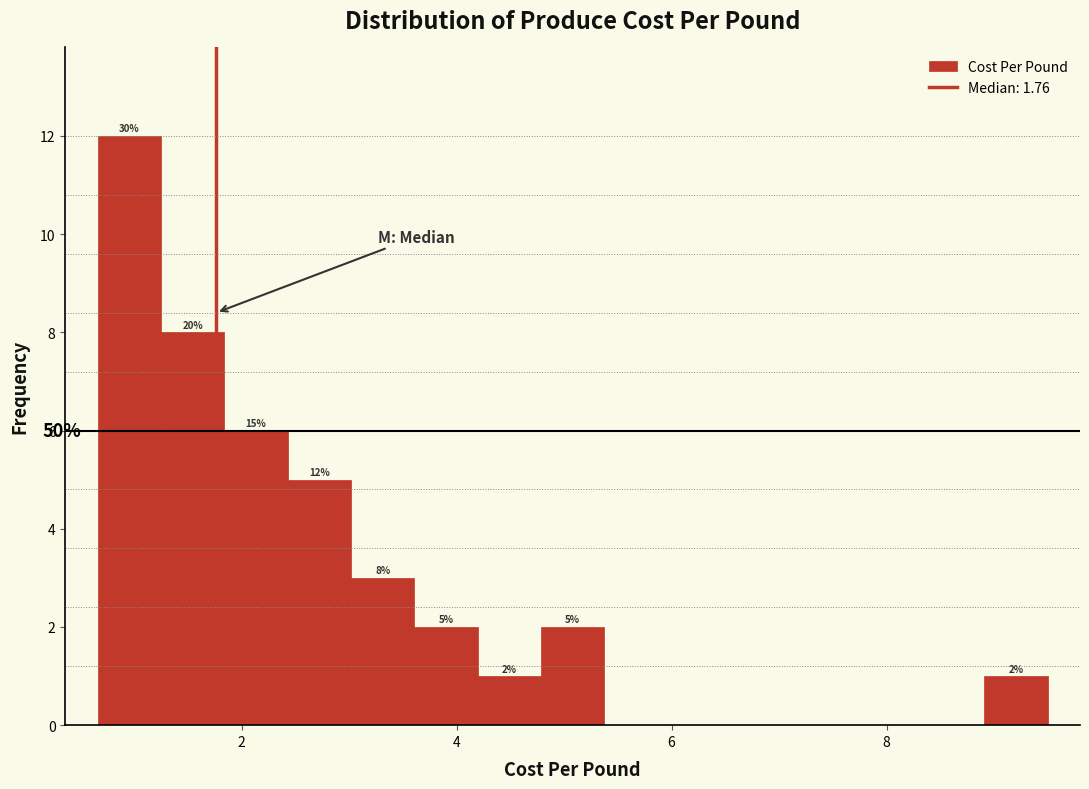

Around what value on the x-axis is the tallest bar? Give the approximate position of its centre, as read against the axis.

1.0